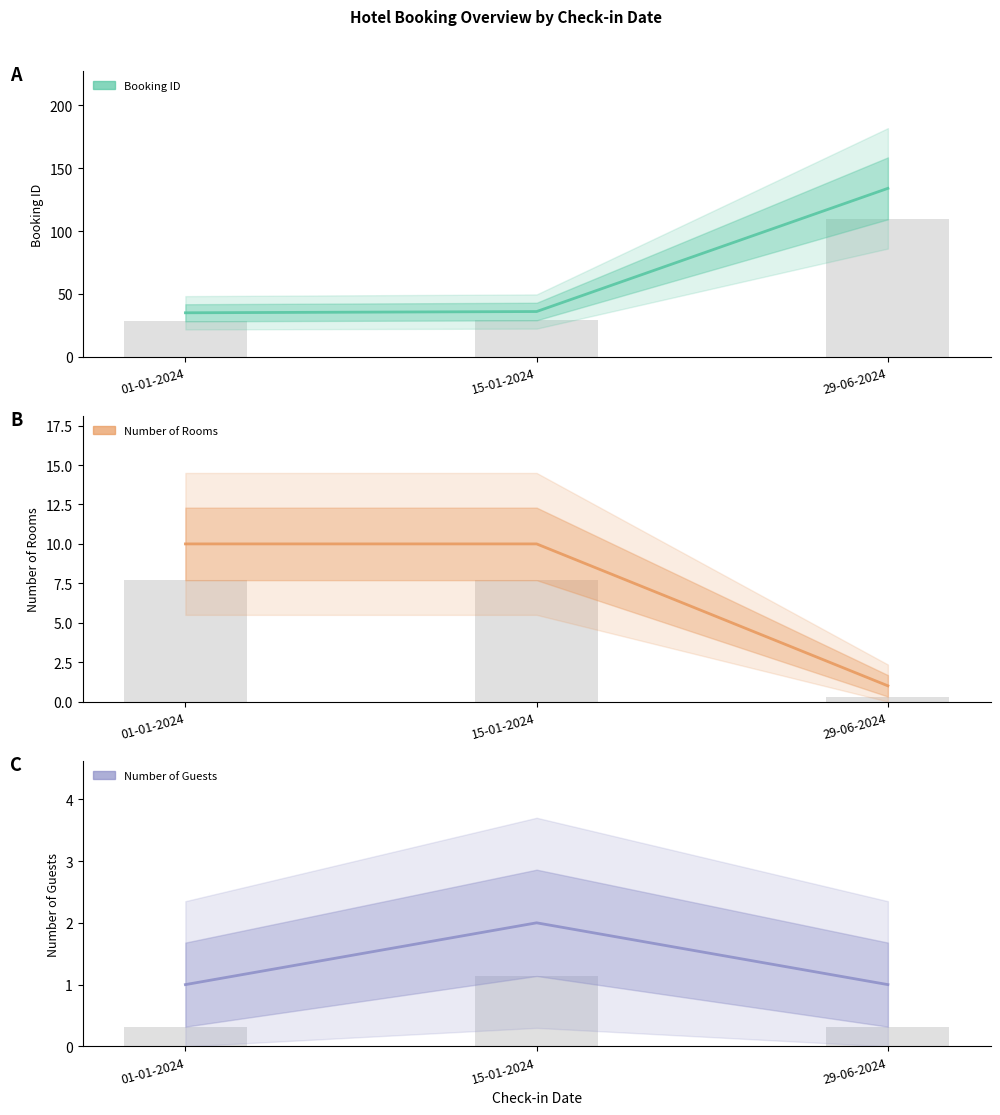

What is the difference between the Number of Rooms values at 29-06-2024 and 15-01-2024?

9